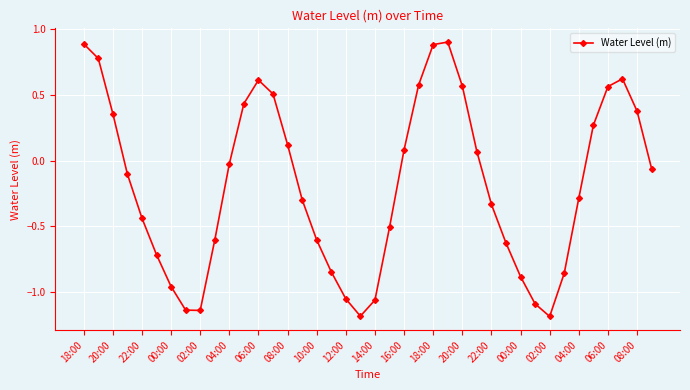

How many interior local valleys (lower than both neighbors) does the data have?

3